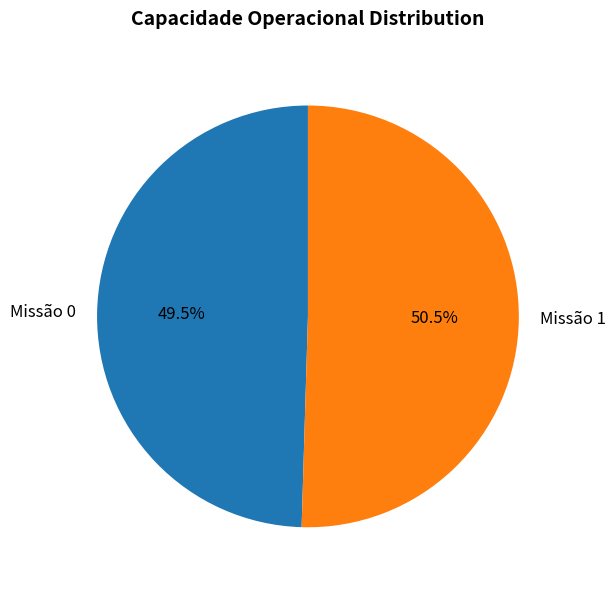

What is the total percentage of Missão 1 and Missão 0?

100.0%